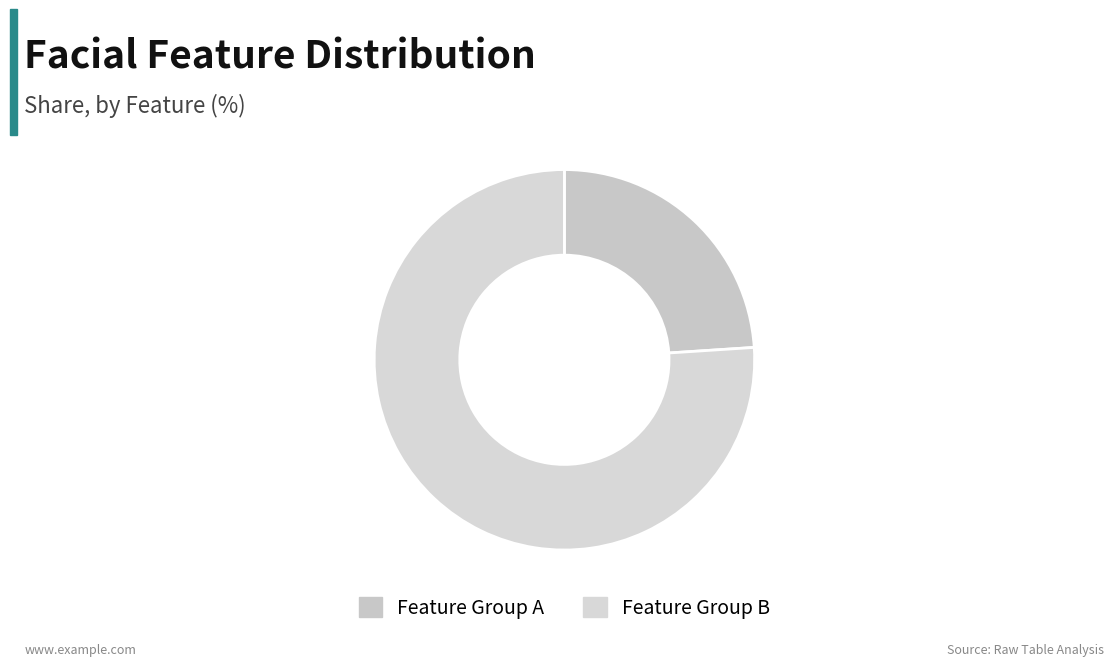

Does any single category account for the majority?

Yes